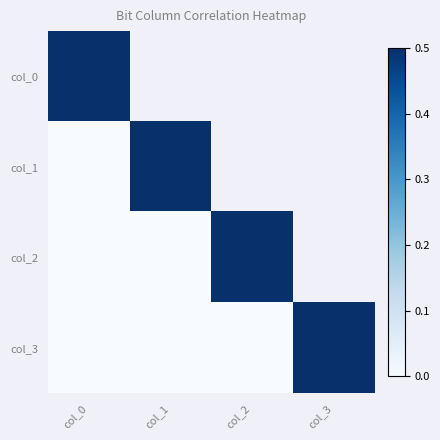

Count the number of categories in the chart.

4